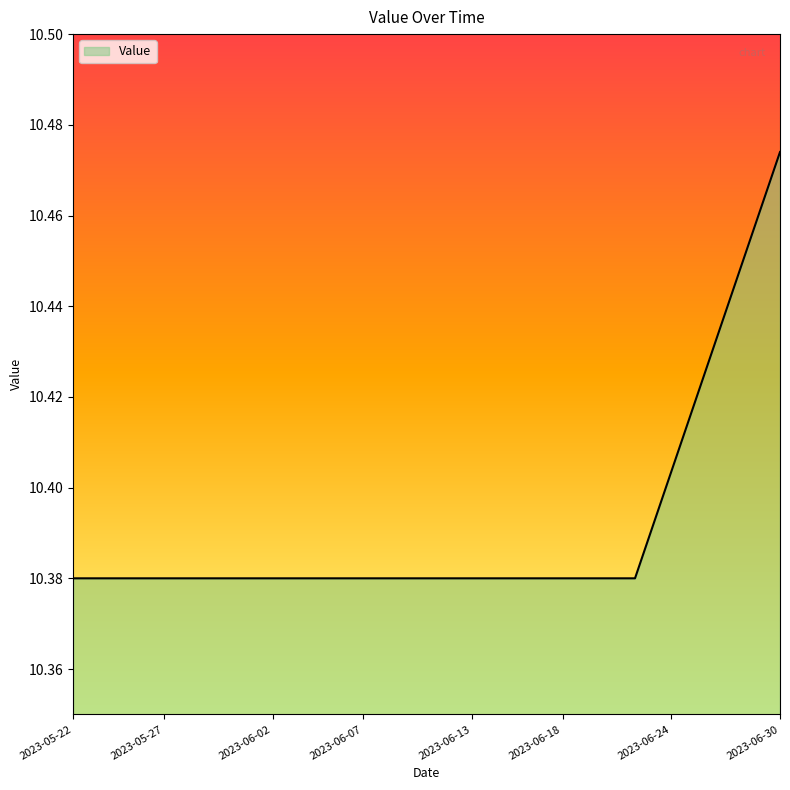

How many lines are shown in the chart?

1